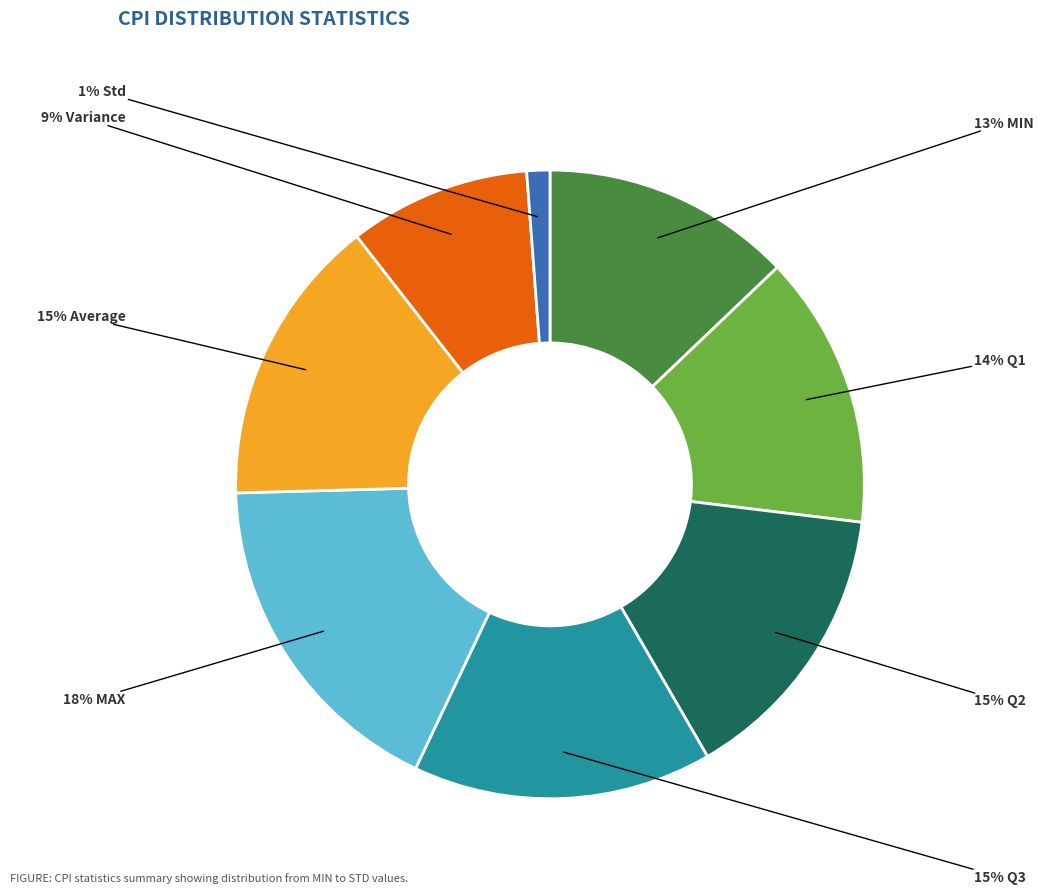

To the nearest percent, what is the average slice percentage?

12%